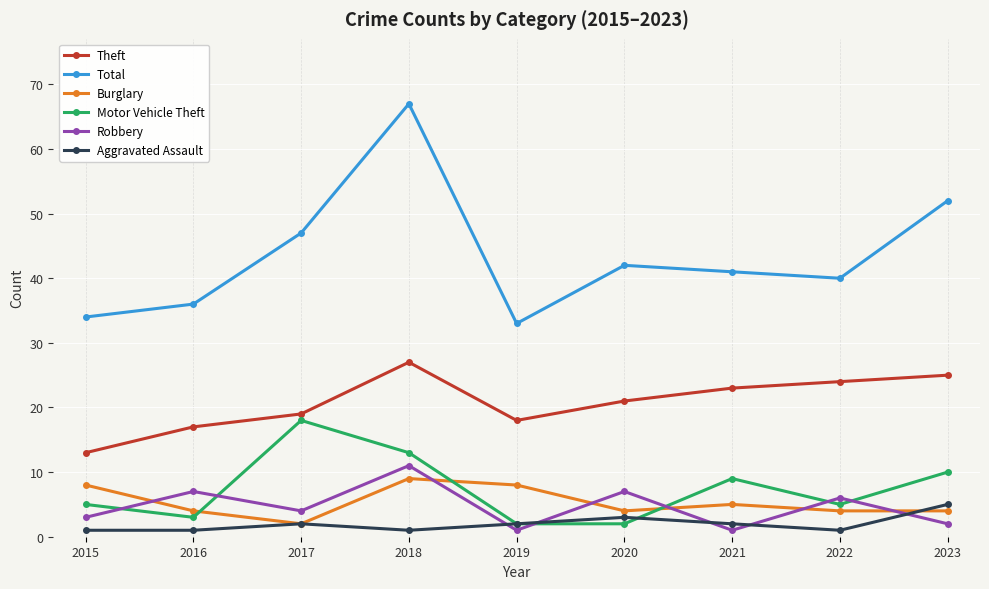

Count the number of categories in the chart.

9